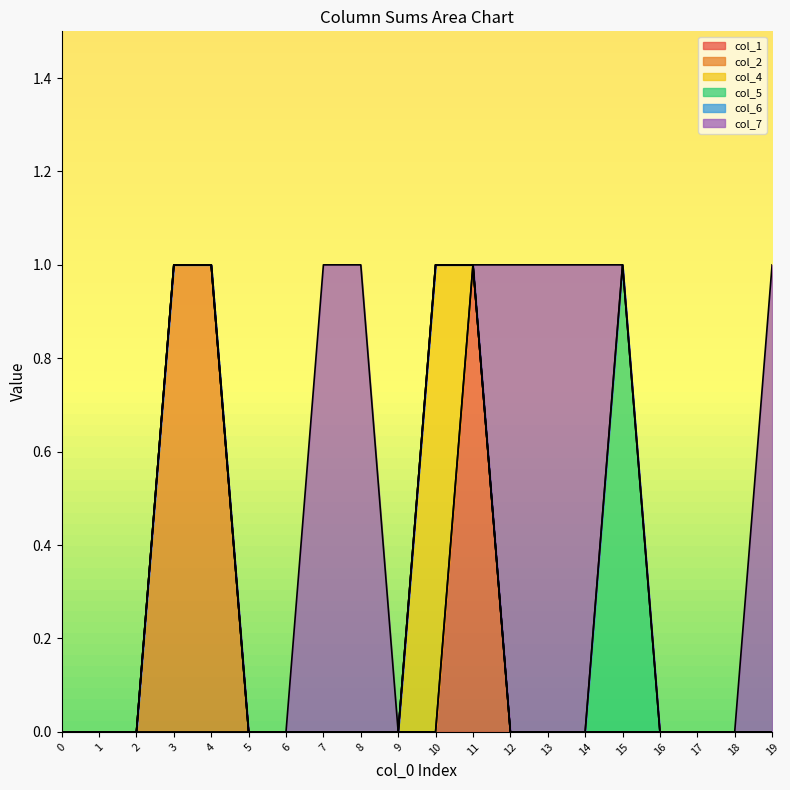

What is the difference between the highest and lowest values at 19?

1